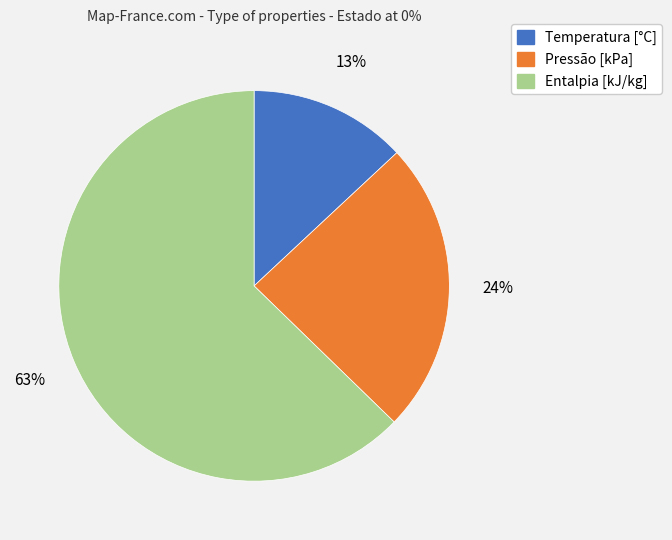

Combined, do Entalpia [kJ/kg] and Temperatura [°C] account for over 50%?

Yes